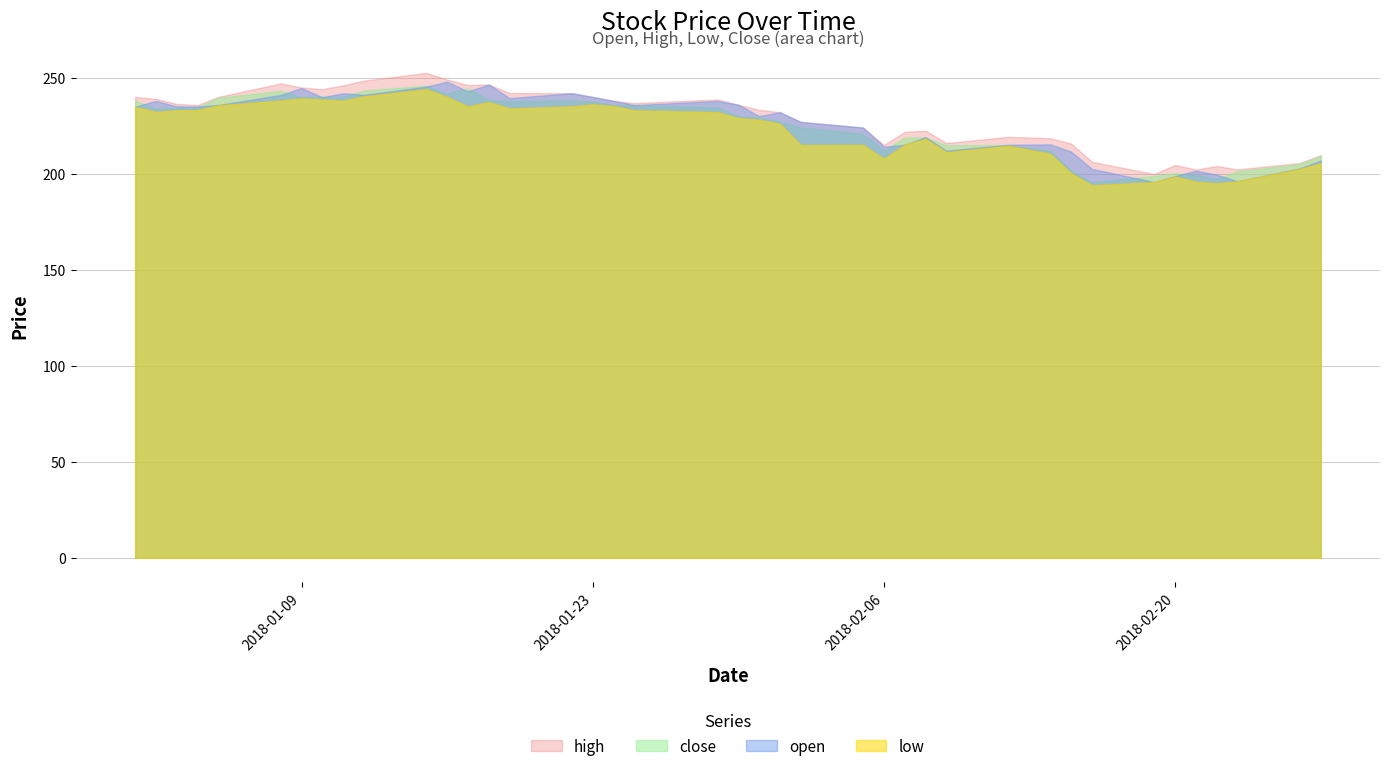

What position from the right is 2018-02-01?

18